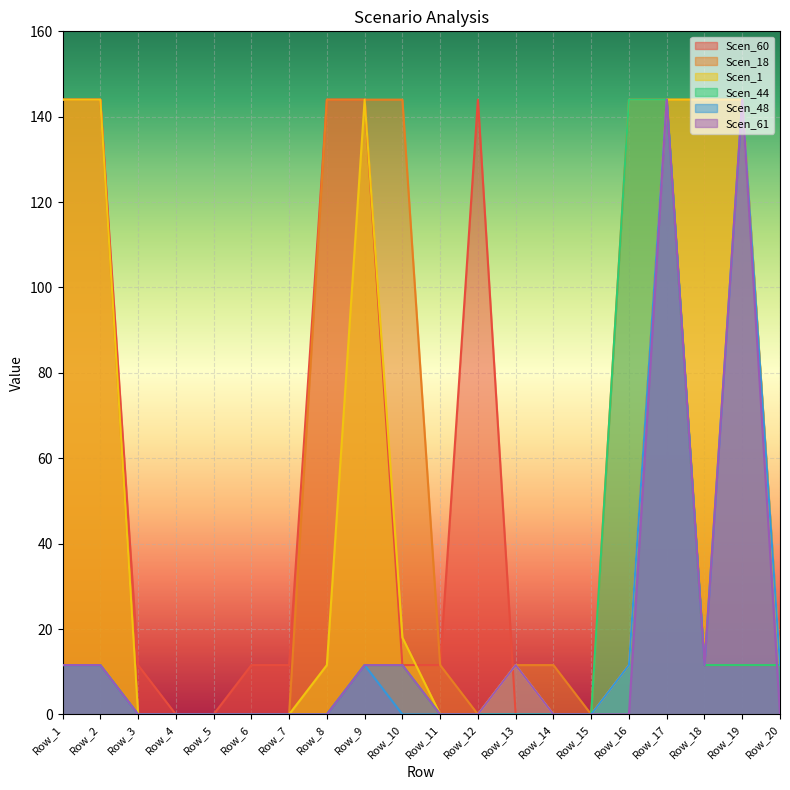

Where is Scen_60 nearest to the value 72?

Row_3